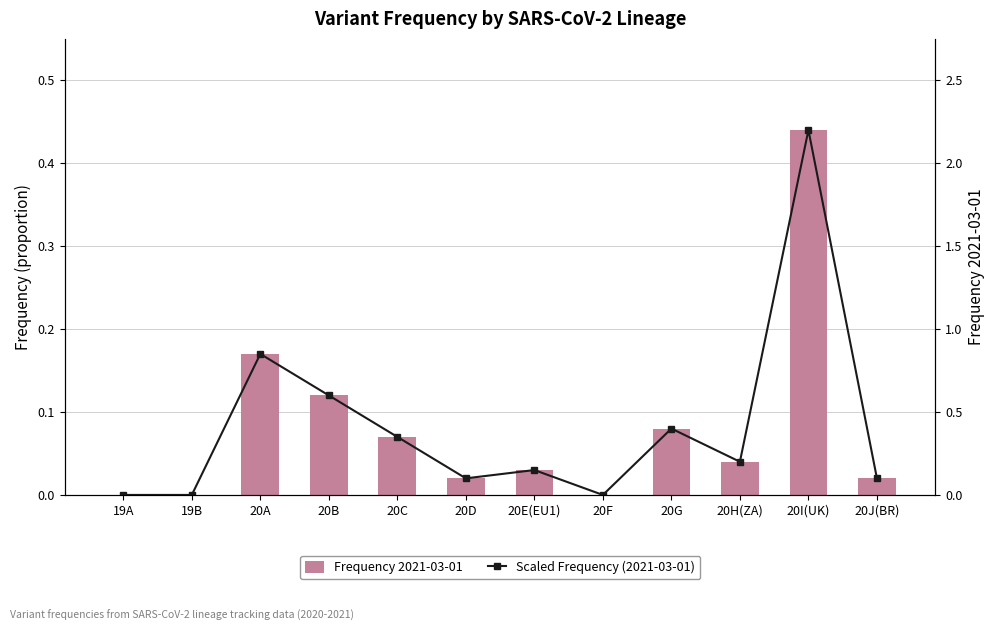

What are all the series names shown in the legend?

Frequency 2021-03-01, Scaled Frequency (2021-03-01)